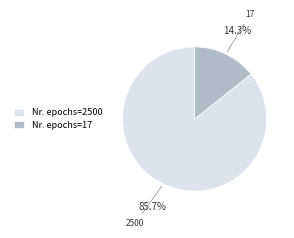

What percentage is NOT represented by Nr. epochs=17?

85.7%